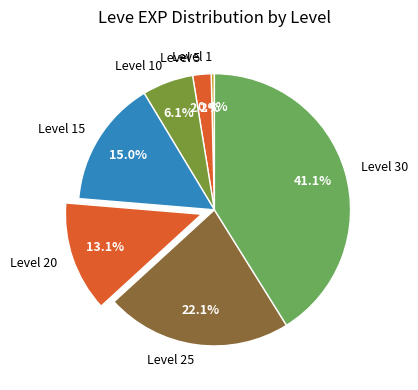

What percentage is the Level 30 slice, to the nearest percent?

41%